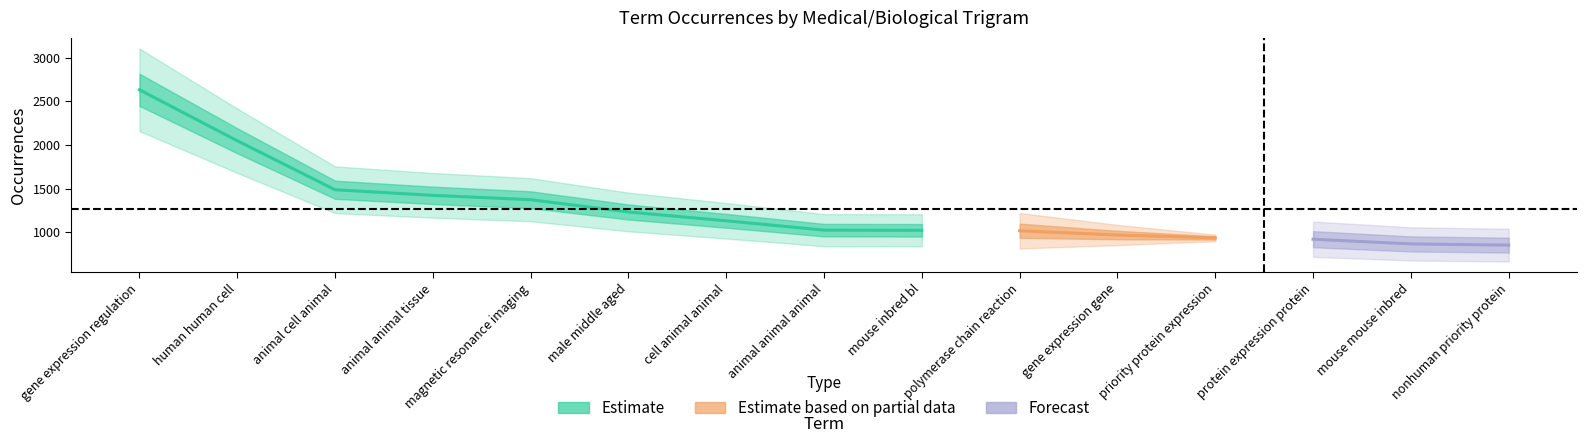

Reading left to right, list all the values displayed in this chart.

gene expression regulation=2633	human human cell=2049	animal cell animal=1487	animal animal tissue=1423	magnetic resonance imaging=1373	male middle aged=1232	cell animal animal=1131	animal animal animal=1024	mouse inbred bl=1022	polymerase chain reaction=1017	gene expression gene=968	priority protein expression=935	protein expression protein=920	mouse mouse inbred=866	nonhuman priority protein=852